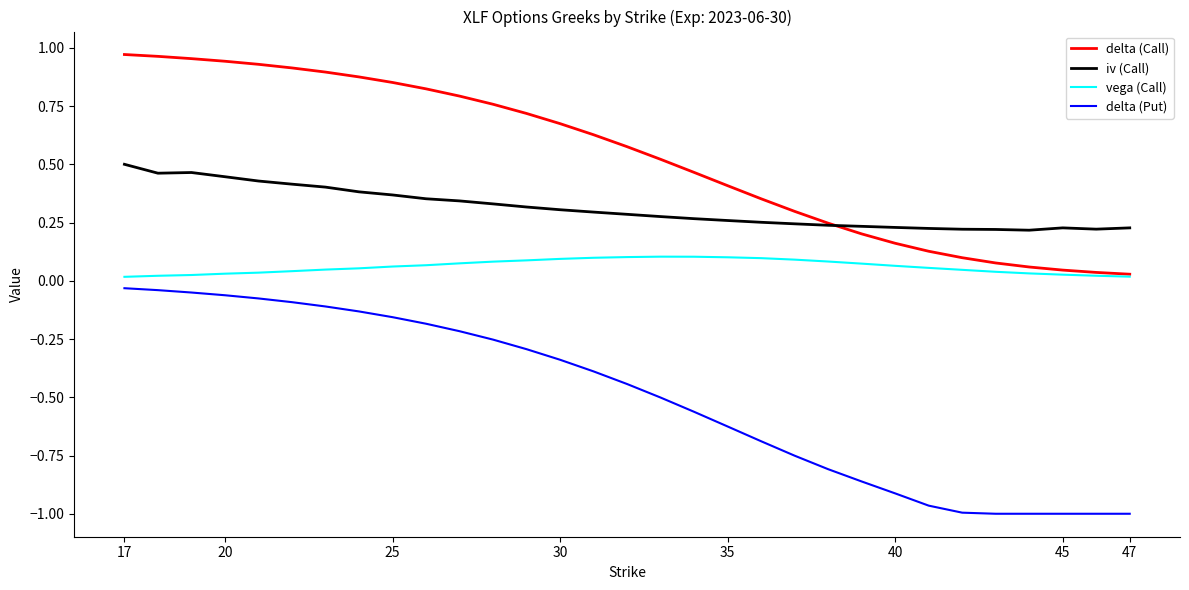

Rank the series by their maximum value, from highest to lowest.

delta (Call), iv (Call), vega (Call), delta (Put)